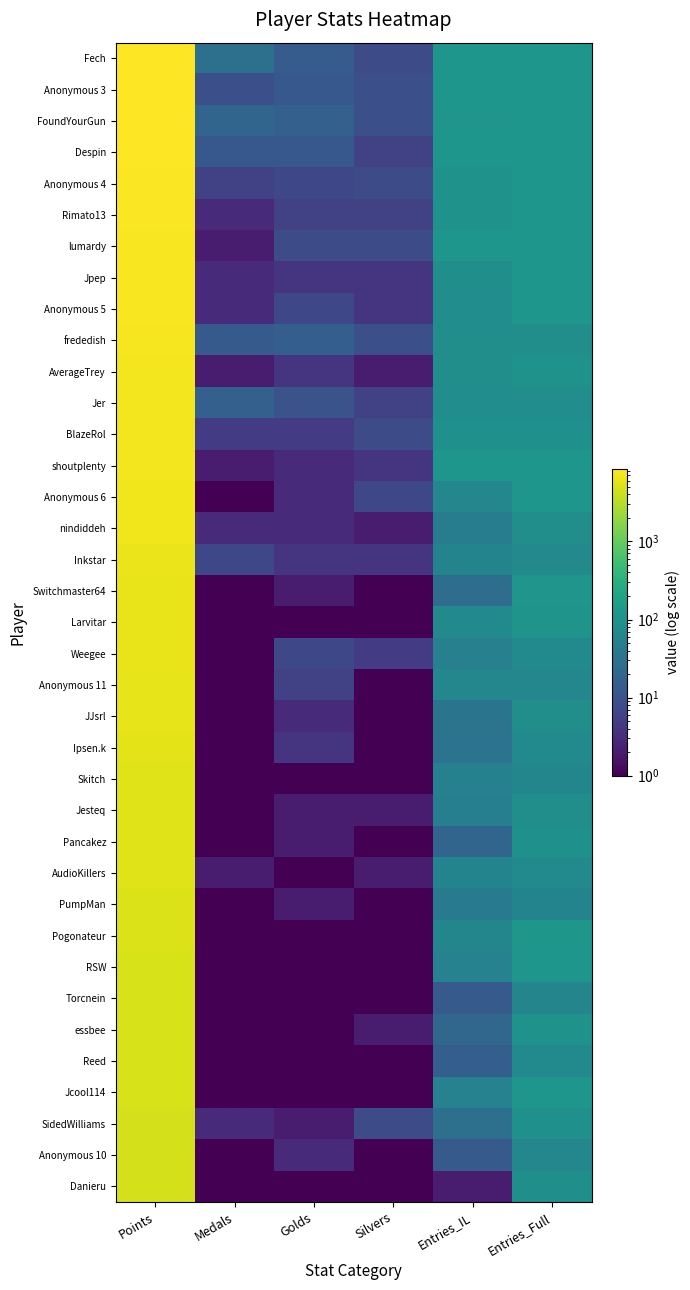

Reading left to right, what are all the values shown in this chart?

Fech: Points=8503	Medals=28	Golds=14	Silvers=8	Entries_IL=114	Entries_Full=116
Anonymous 3: Points=8464	Medals=9	Golds=12	Silvers=9	Entries_IL=116	Entries_Full=116
FoundYourGun: Points=8454	Medals=19	Golds=16	Silvers=9	Entries_IL=112	Entries_Full=114
Despin: Points=8352	Medals=12	Golds=12	Silvers=6	Entries_IL=118	Entries_Full=118
Anonymous 4: Points=8109	Medals=6	Golds=7	Silvers=8	Entries_IL=99	Entries_Full=117
Rimato13: Points=8005	Medals=3	Golds=6	Silvers=6	Entries_IL=105	Entries_Full=116
lumardy: Points=7871	Medals=2	Golds=8	Silvers=8	Entries_IL=115	Entries_Full=115
Jpep: Points=7688	Medals=3	Golds=4	Silvers=4	Entries_IL=90	Entries_Full=115
Anonymous 5: Points=7676	Medals=3	Golds=7	Silvers=4	Entries_IL=83	Entries_Full=115
frededish: Points=7597	Medals=13	Golds=15	Silvers=9	Entries_IL=89	Entries_Full=89
AverageTrey: Points=7273	Medals=2	Golds=4	Silvers=2	Entries_IL=87	Entries_Full=101
Jer: Points=7198	Medals=16	Golds=10	Silvers=6	Entries_IL=84	Entries_Full=84
BlazeRol: Points=7155	Medals=5	Golds=5	Silvers=8	Entries_IL=93	Entries_Full=94
shoutplenty: Points=7134	Medals=2	Golds=3	Silvers=4	Entries_IL=116	Entries_Full=117
Anonymous 6: Points=7004	Medals=1	Golds=3	Silvers=7	Entries_IL=67	Entries_Full=114
nindiddeh: Points=6974	Medals=3	Golds=3	Silvers=2	Entries_IL=45	Entries_Full=87
Inkstar: Points=6431	Medals=7	Golds=4	Silvers=4	Entries_IL=59	Entries_Full=72
Switchmaster64: Points=6315	Medals=1	Golds=2	Silvers=1	Entries_IL=25	Entries_Full=111
Larvitar: Points=6275	Medals=1	Golds=1	Silvers=1	Entries_IL=77	Entries_Full=110
Weegee: Points=6193	Medals=1	Golds=7	Silvers=5	Entries_IL=51	Entries_Full=73
Anonymous 11: Points=6146	Medals=1	Golds=6	Silvers=1	Entries_IL=65	Entries_Full=66
JJsrl: Points=6132	Medals=1	Golds=3	Silvers=1	Entries_IL=33	Entries_Full=87
Ipsen.k: Points=5796	Medals=1	Golds=4	Silvers=1	Entries_IL=31	Entries_Full=75
Skitch: Points=5431	Medals=1	Golds=1	Silvers=1	Entries_IL=53	Entries_Full=63
Jesteq: Points=5422	Medals=1	Golds=2	Silvers=2	Entries_IL=49	Entries_Full=88
Pancakez: Points=5408	Medals=1	Golds=2	Silvers=1	Entries_IL=19	Entries_Full=95
AudioKillers: Points=5374	Medals=2	Golds=1	Silvers=2	Entries_IL=60	Entries_Full=75
PumpMan: Points=5356	Medals=1	Golds=2	Silvers=1	Entries_IL=43	Entries_Full=60
Pogonateur: Points=5269	Medals=1	Golds=1	Silvers=1	Entries_IL=64	Entries_Full=119
RSW: Points=4966	Medals=1	Golds=1	Silvers=1	Entries_IL=55	Entries_Full=117
Torcnein: Points=4932	Medals=1	Golds=1	Silvers=1	Entries_IL=13	Entries_Full=62
essbee: Points=4890	Medals=1	Golds=1	Silvers=2	Entries_IL=20	Entries_Full=100
Reed: Points=4866	Medals=1	Golds=1	Silvers=1	Entries_IL=15	Entries_Full=77
Jcool114: Points=4839	Medals=1	Golds=1	Silvers=1	Entries_IL=55	Entries_Full=118
SidedWilliams: Points=4787	Medals=3	Golds=2	Silvers=8	Entries_IL=28	Entries_Full=93
Anonymous 10: Points=4719	Medals=1	Golds=3	Silvers=1	Entries_IL=13	Entries_Full=67
Danieru: Points=4705	Medals=1	Golds=1	Silvers=1	Entries_IL=2	Entries_Full=90